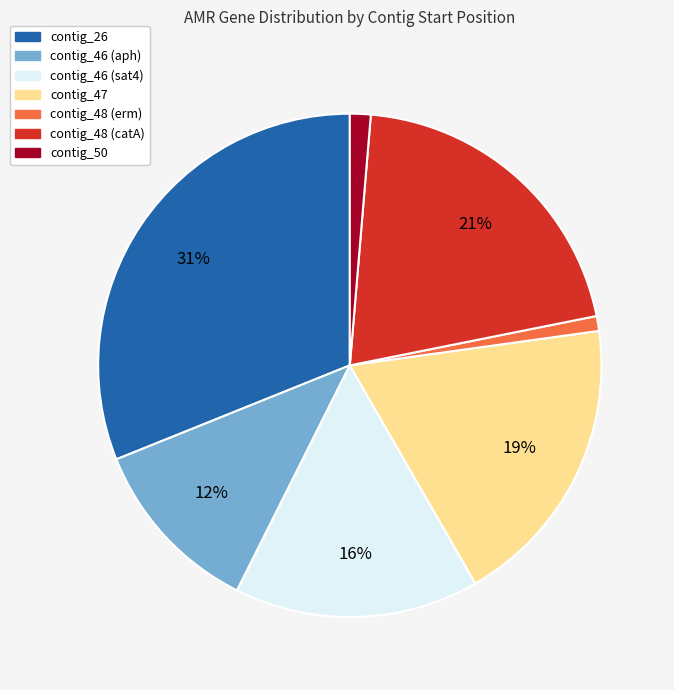

Is the sum of contig_48 (catA) and contig_50 greater than half?

No